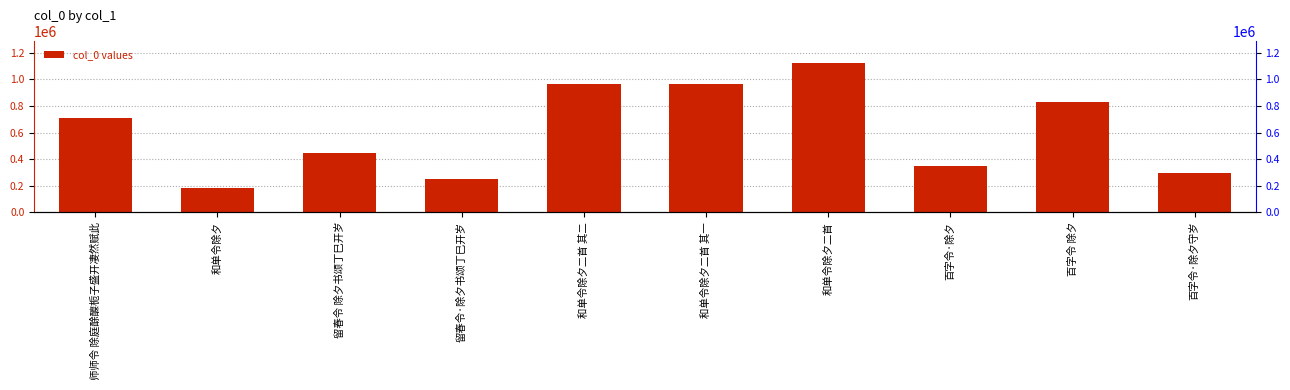

Reading left to right, what are all the values shown in this chart?

708631	182544	449011	250792	966009	966010	1123065	350190	830924	292172